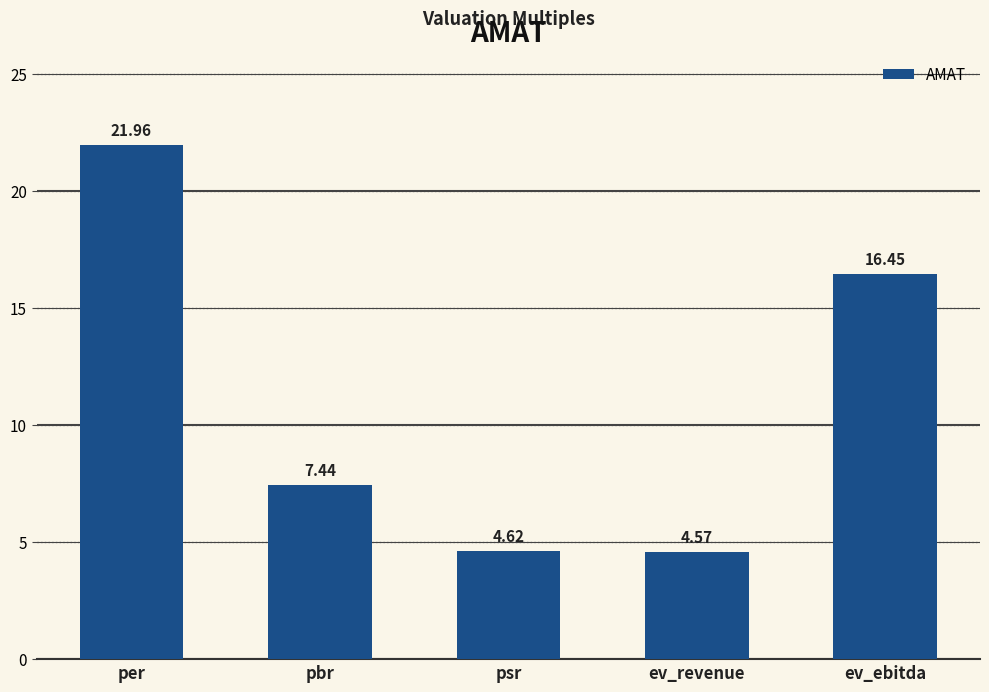

What is the difference between the maximum and minimum values?

17.4